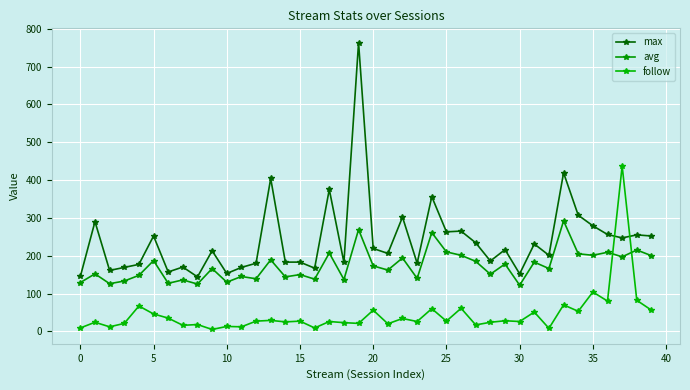

What is the average value of the follow series?

45